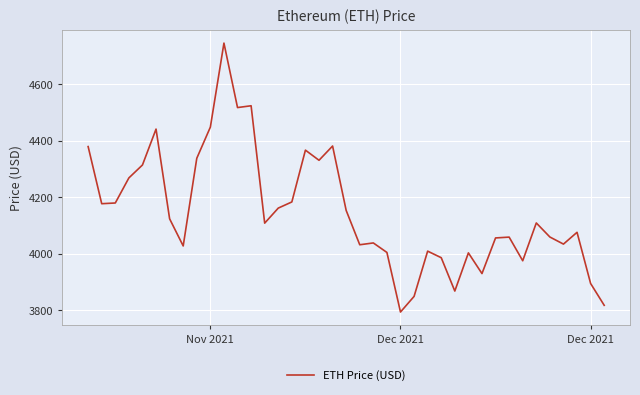

What is the difference between the maximum and minimum values?

952.1